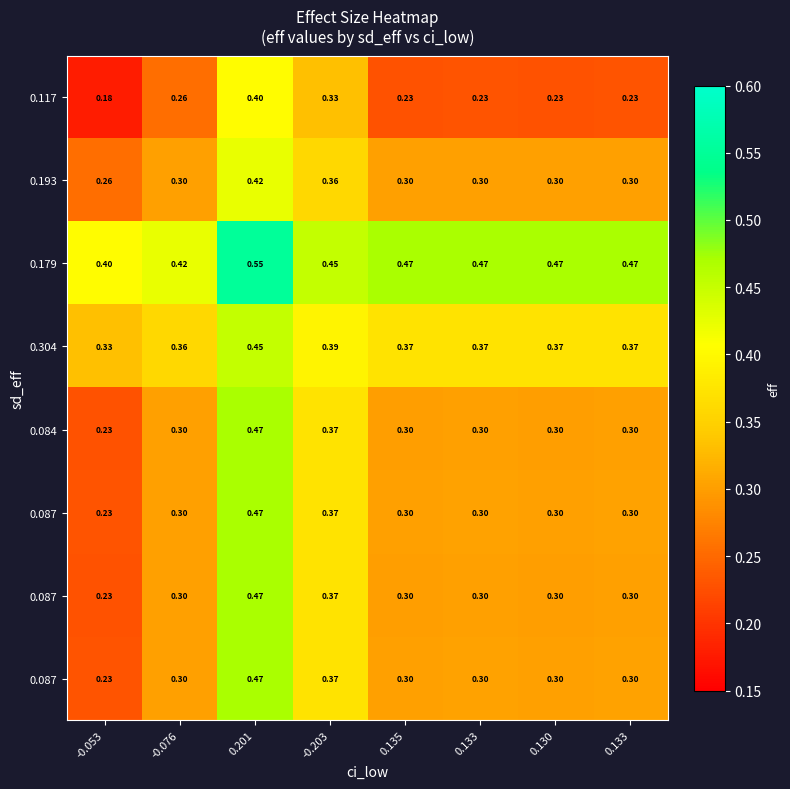

Between -0.053 and 0.135, which is larger?

0.135